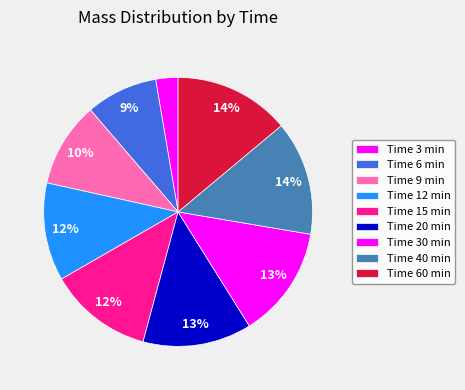

How many segments does this pie chart have?

9